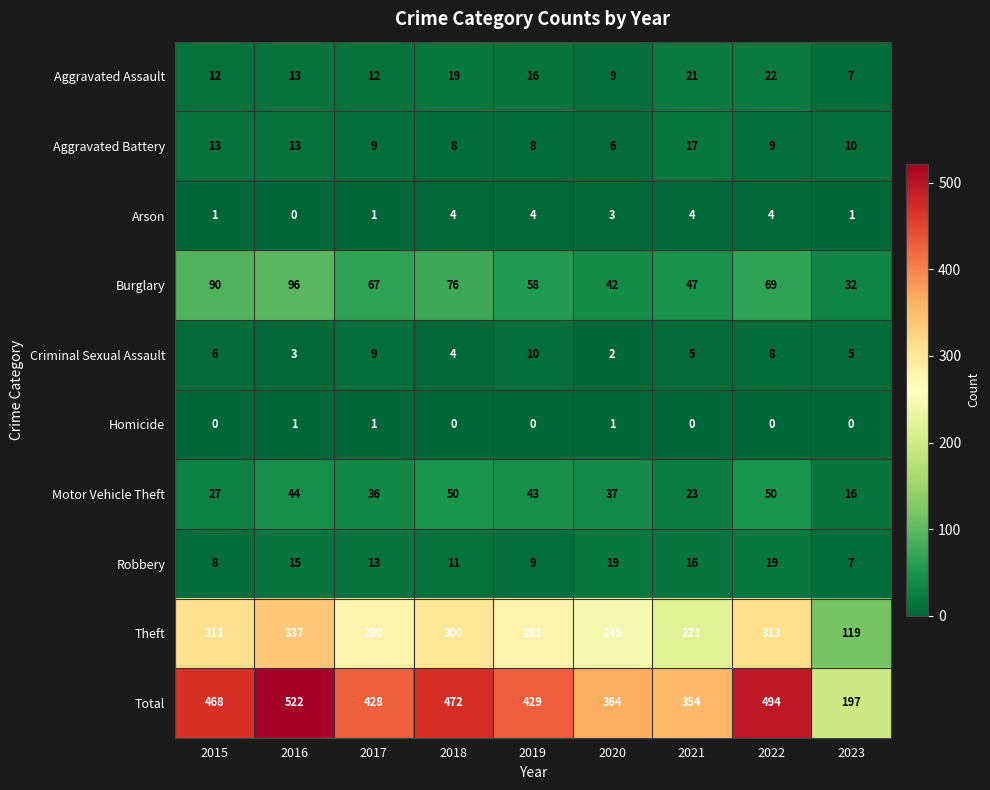

List the series in order of their peak value, highest first.

Total, Theft, Burglary, Motor Vehicle Theft, Aggravated Assault, Robbery, Aggravated Battery, Criminal Sexual Assault, Arson, Homicide